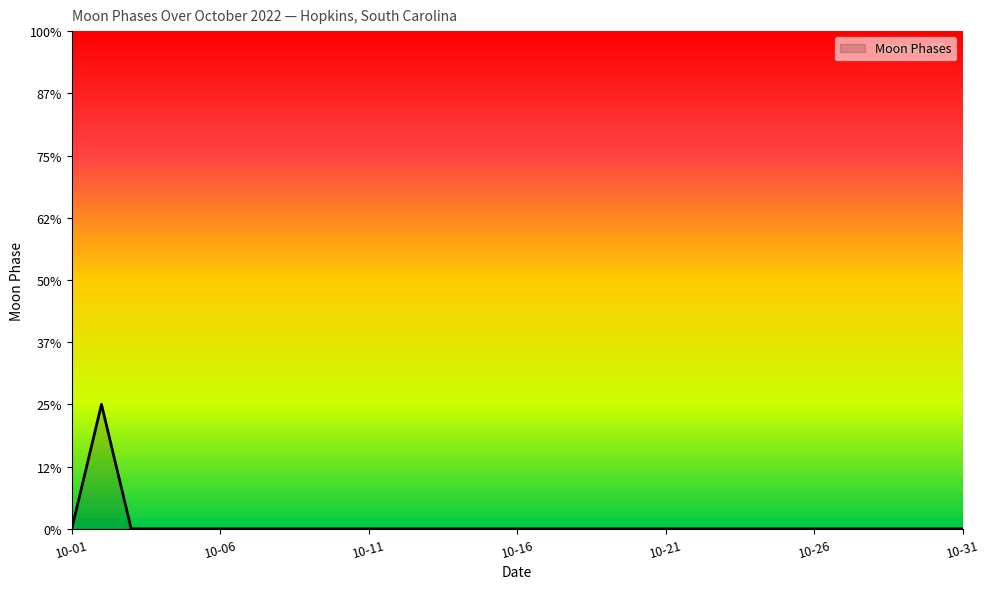

How many points are higher than both their immediate neighbors (excluding endpoints)?

1